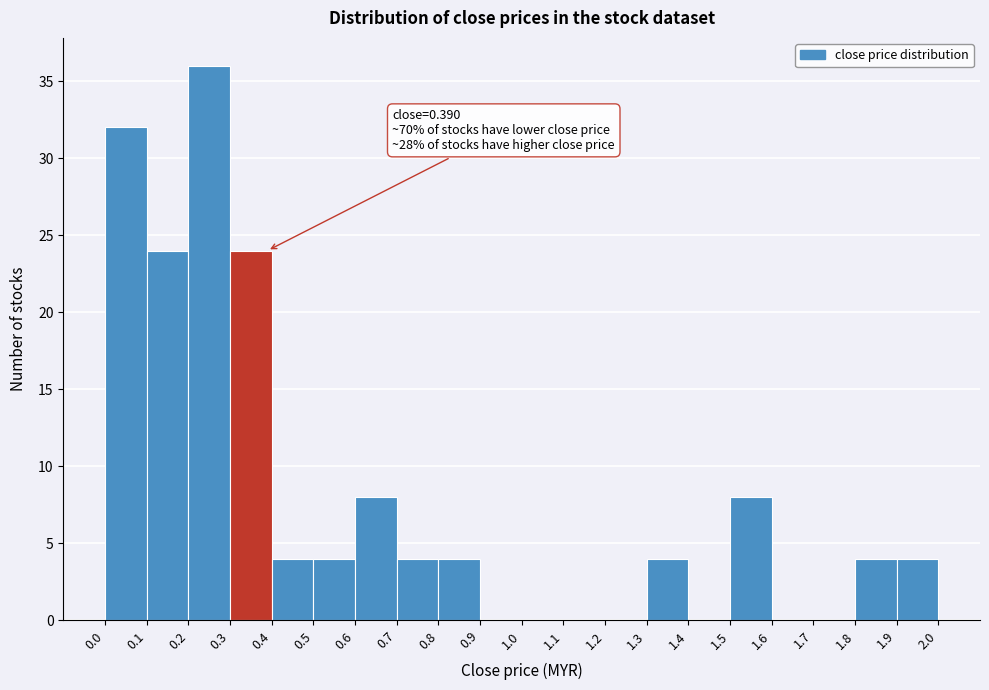

Which range on the x-axis has the tallest bar?

0.2 to 0.3